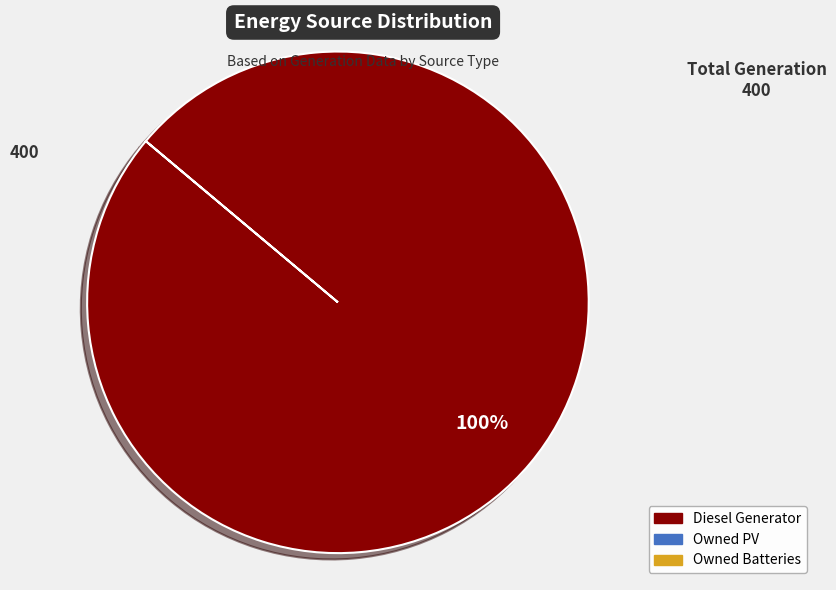

Count the number of slices in the pie.

1